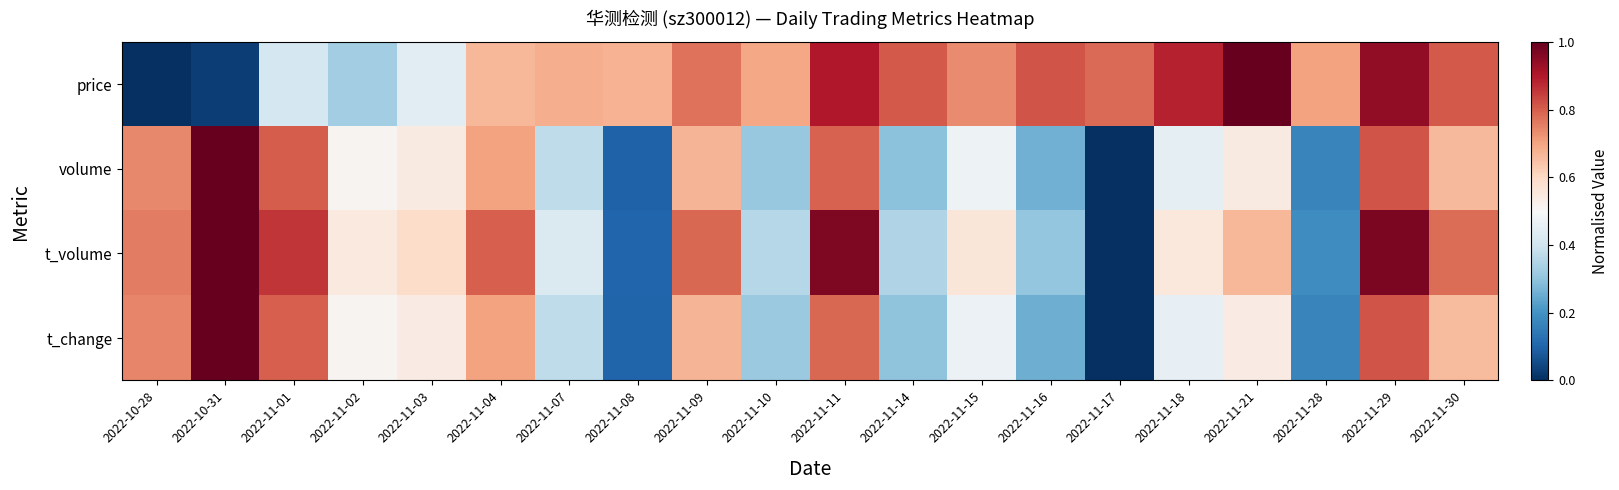

How many data points does each series have?

20